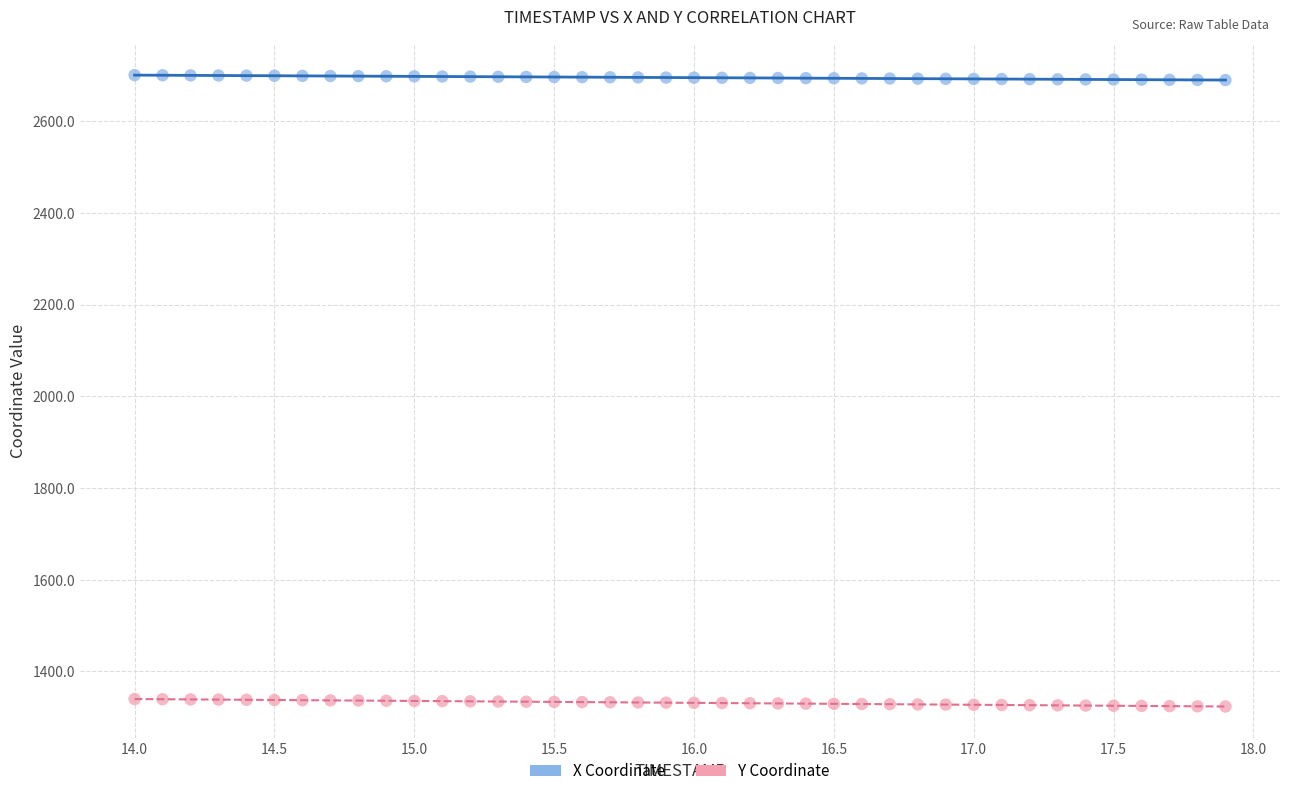

What is the X range (max minus min) for the scatter plot?

3.9